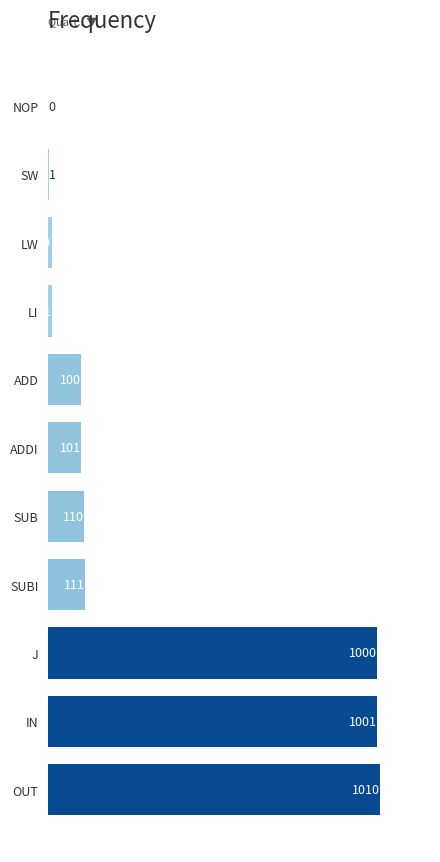

Which has a higher value, SUBI or J?

J